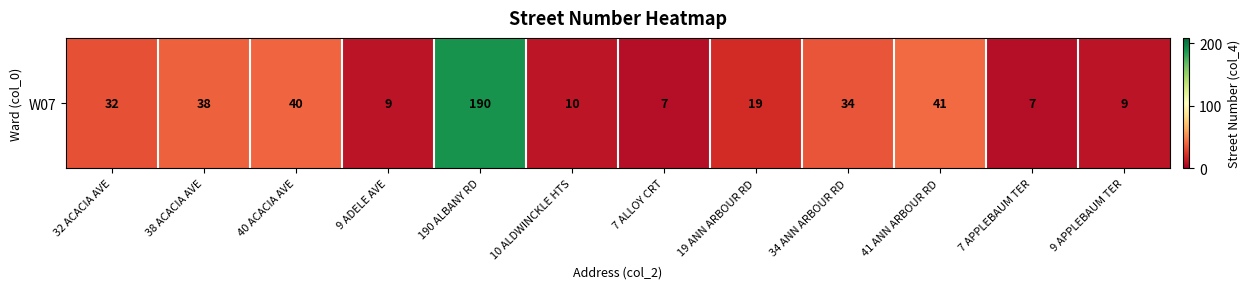

What is the difference between the maximum and minimum values?

183